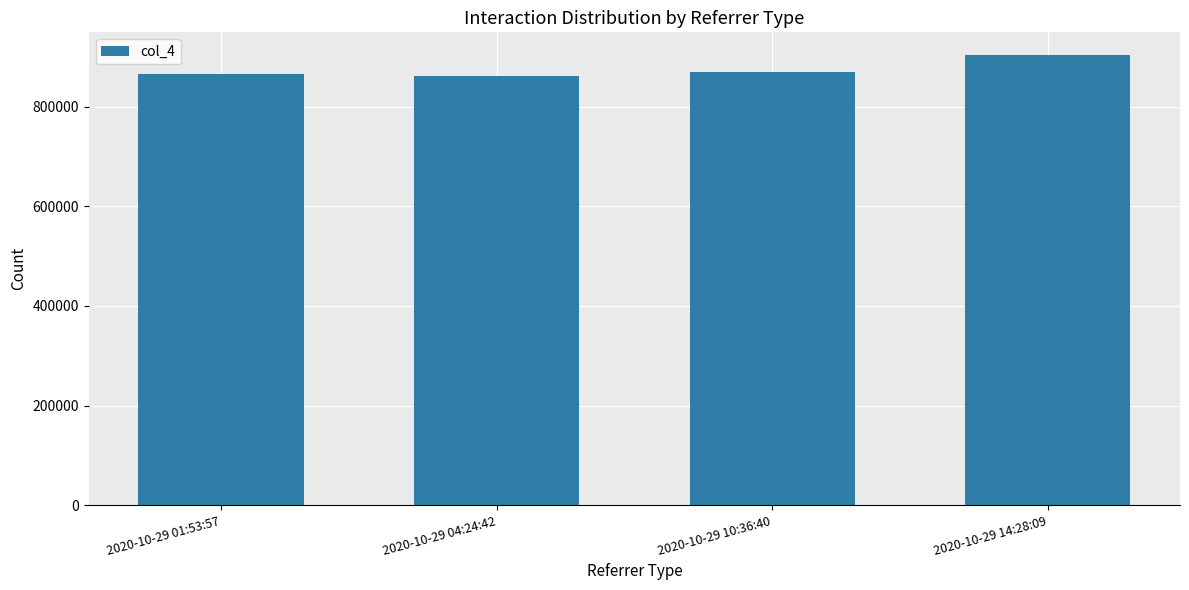

What is the ratio of the value at 2020-10-29 10:36:40 to the value at 2020-10-29 04:24:42?

1.0